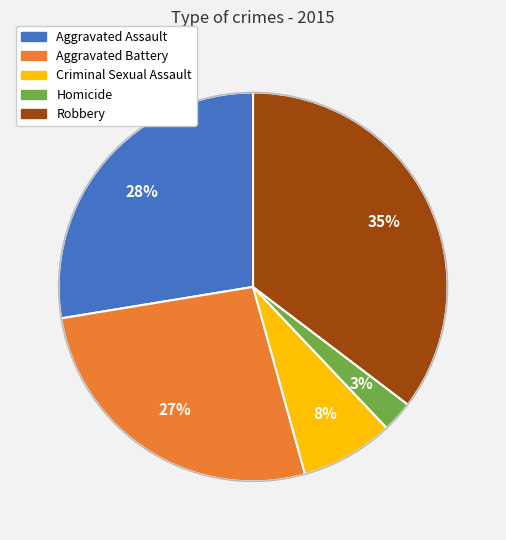

Does Robbery account for over 50% of the chart?

No